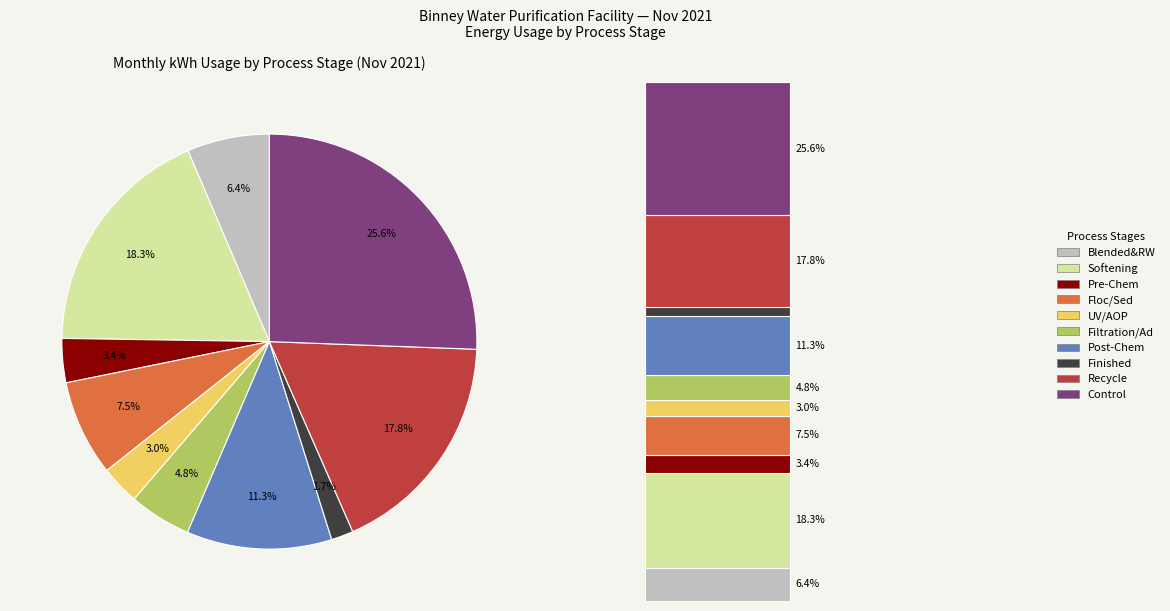

To the nearest percent, what is the average slice percentage?

10%